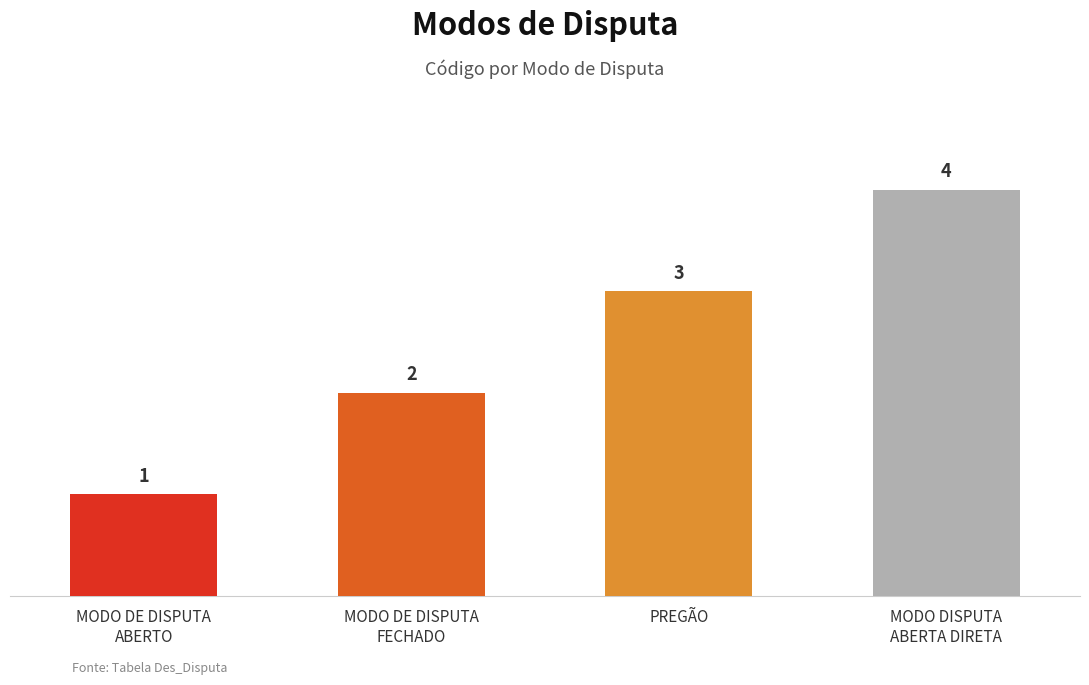

What is the value of the 3rd bar from the left?

3